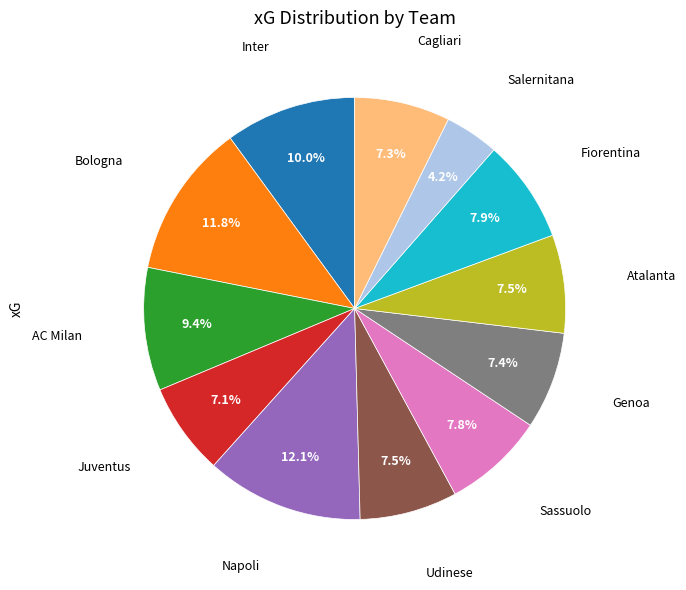

To the nearest percent, what is the average slice percentage?

8%